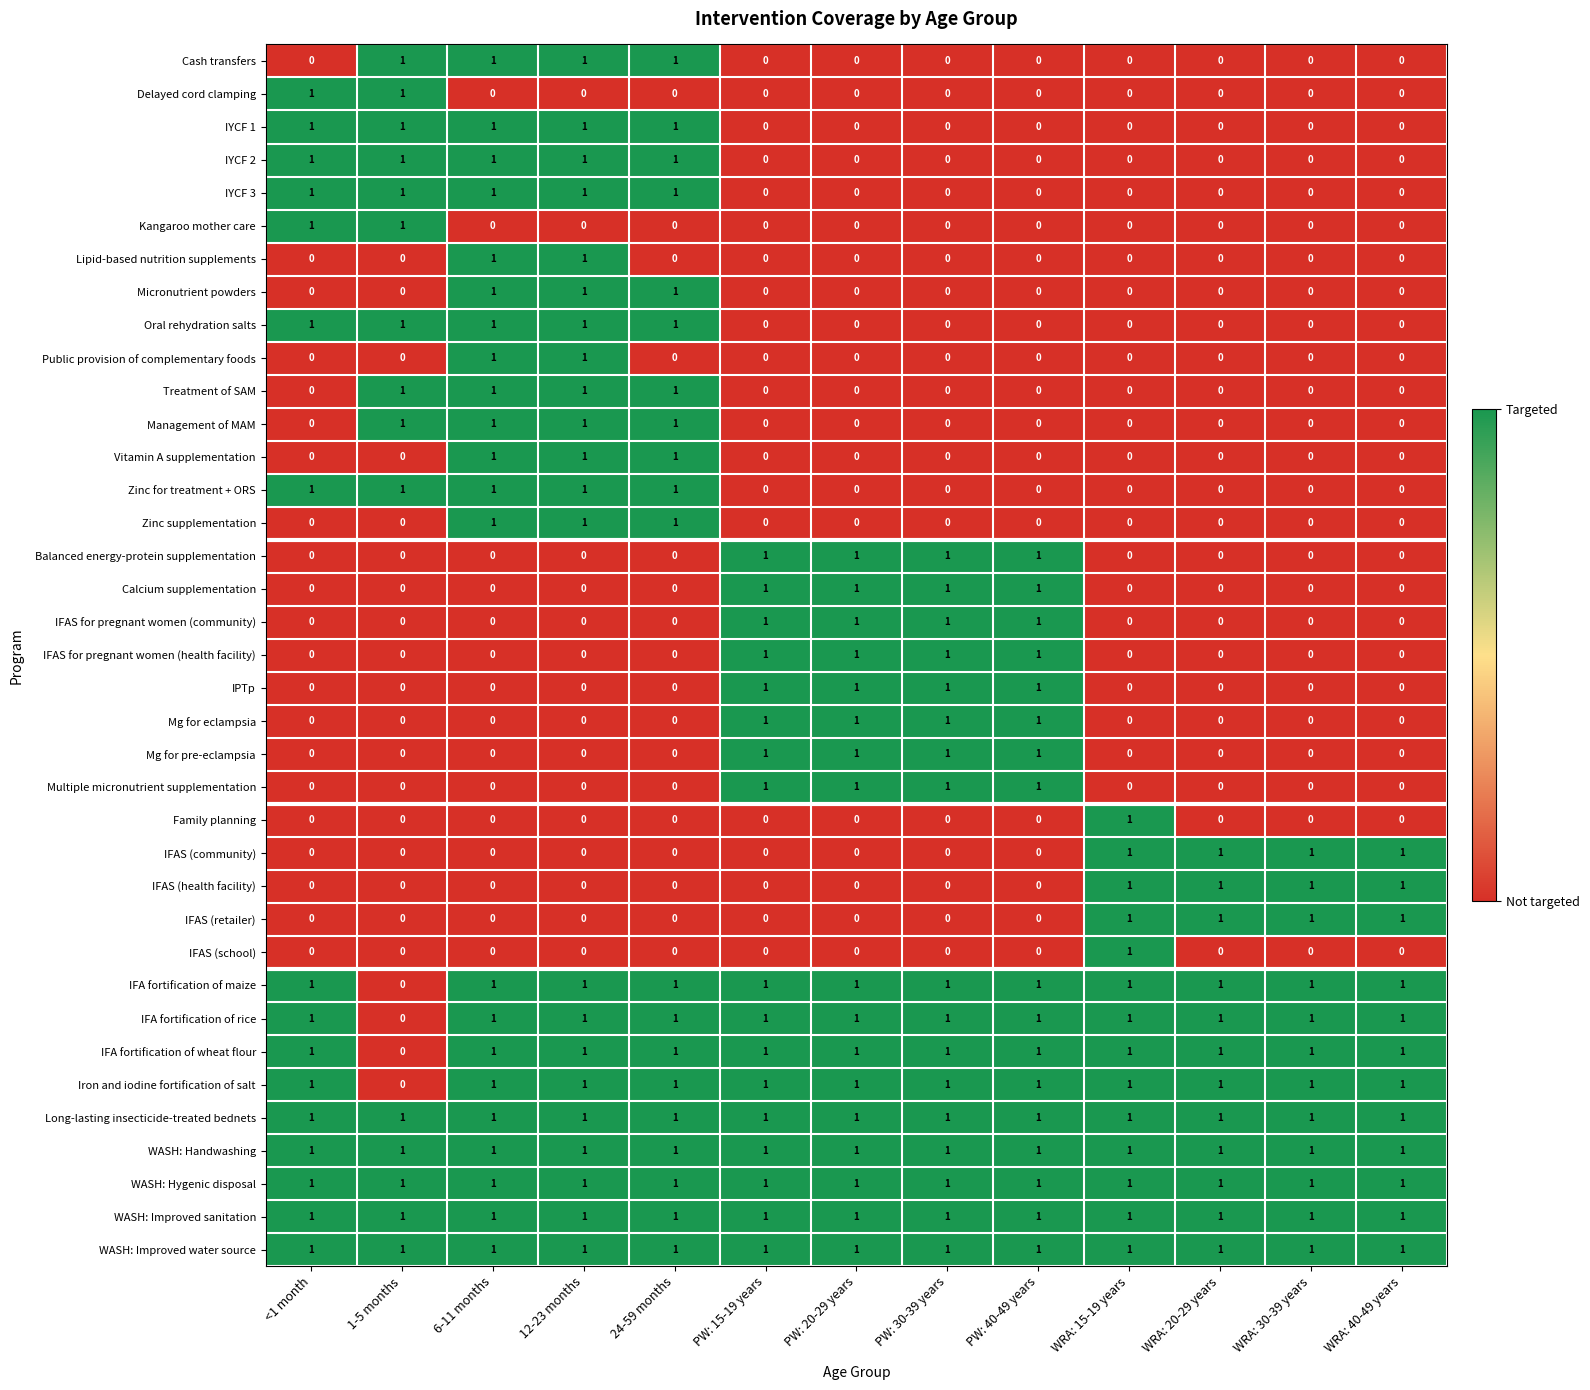

At how many categories does at least one series exceed 0?

13